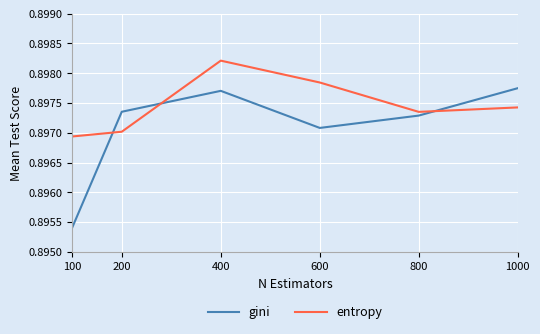

List the series in order of their overall mean, highest first.

entropy, gini